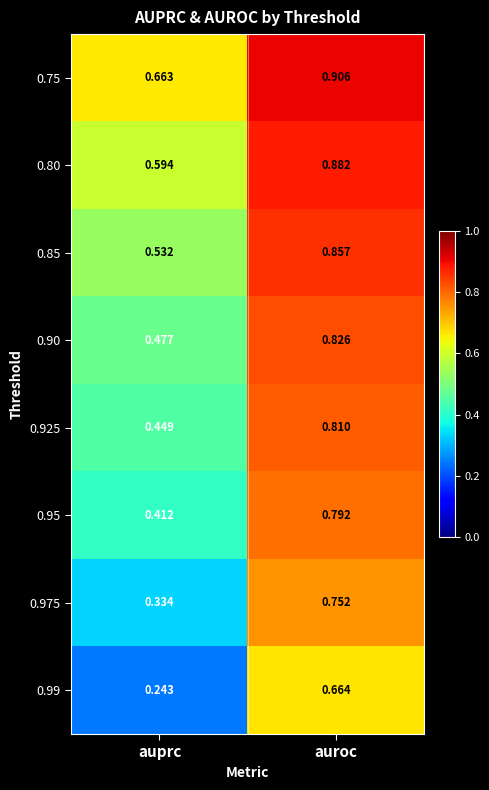

Which series has the largest range (max minus min)?

0.99